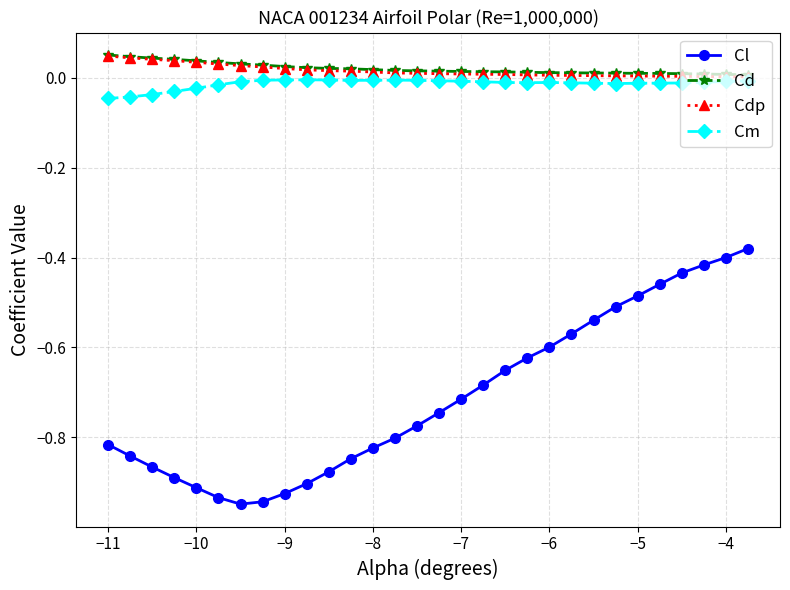

True or false: Cl and Cd cross at least once.

False